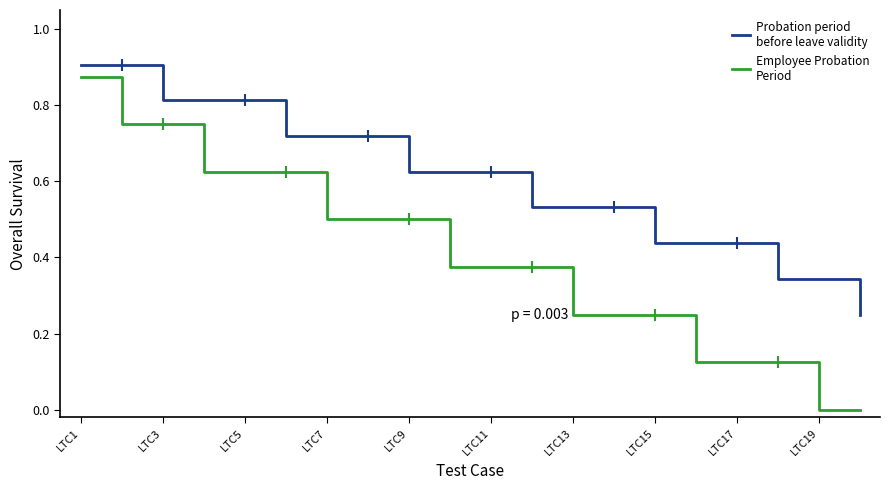

Does the chart display data point markers on the line(s)?

No